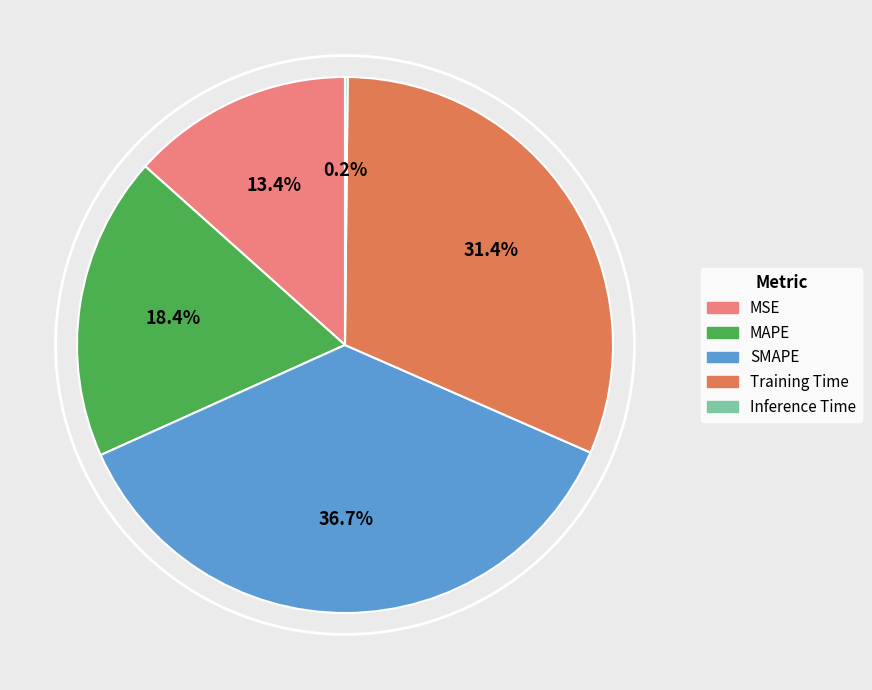

What is the change in value from MSE to Inference Time?

-0.7